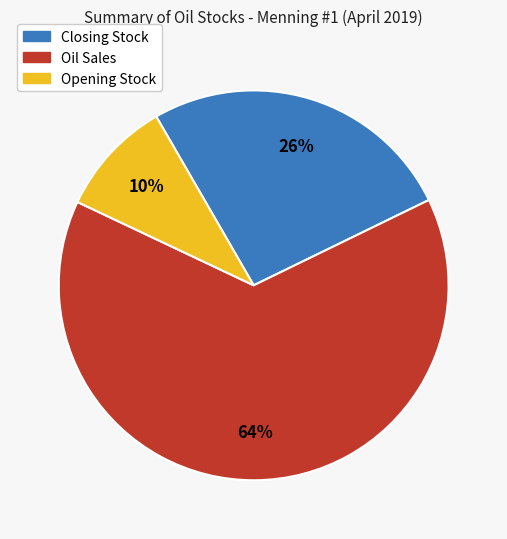

Combined, do Oil Sales and Closing Stock account for over 50%?

Yes